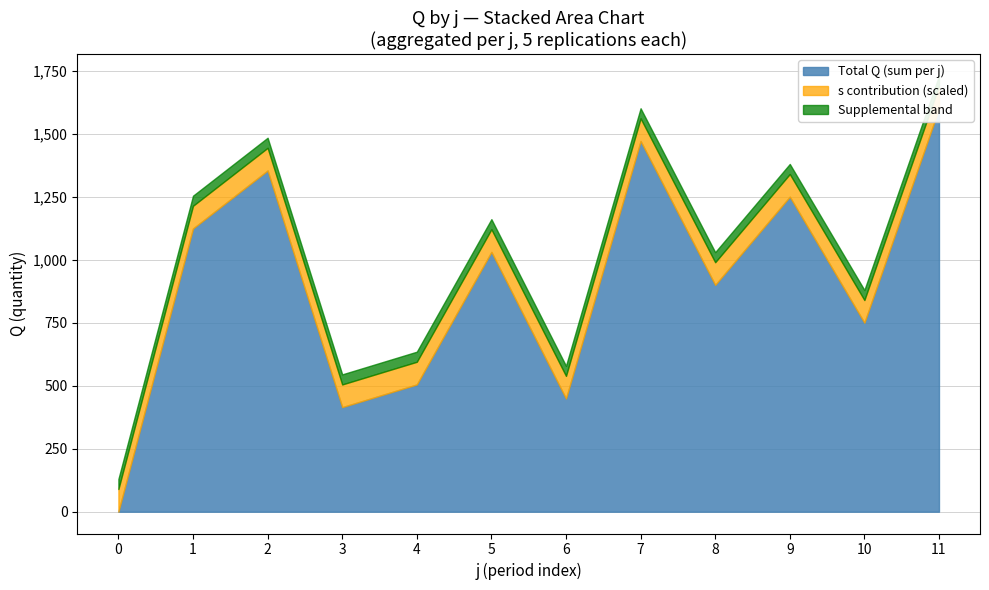

The s_mean series shows 3.0 at 4. True or false?

True